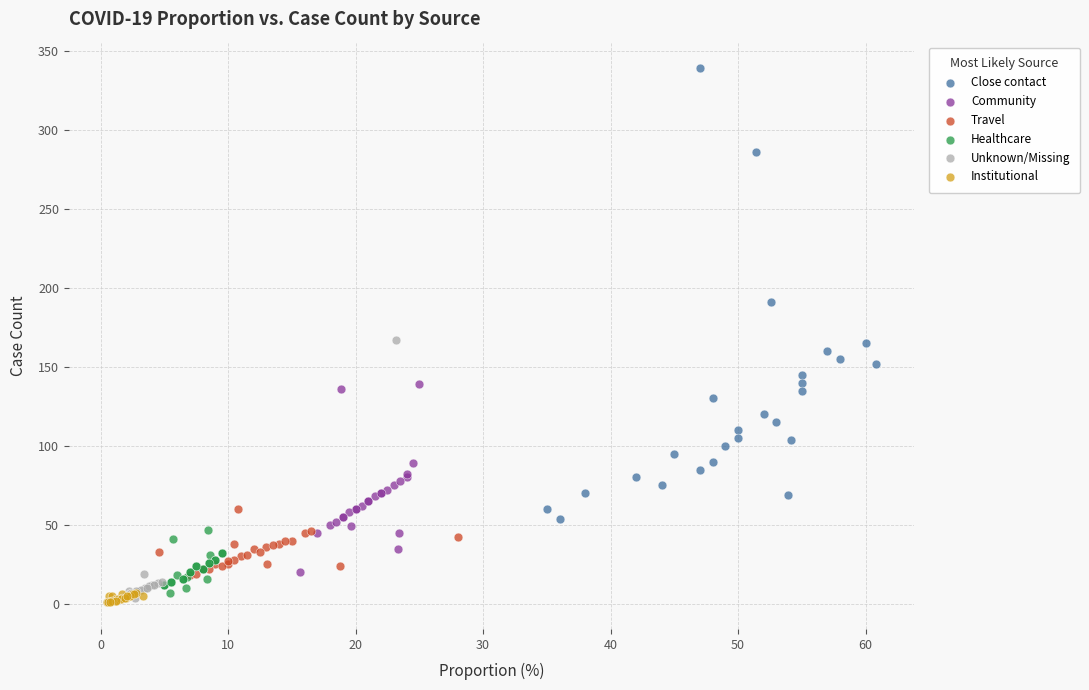

What are all the series names shown in the legend?

Close contact, Community, Travel, Healthcare, Unknown/Missing, Institutional